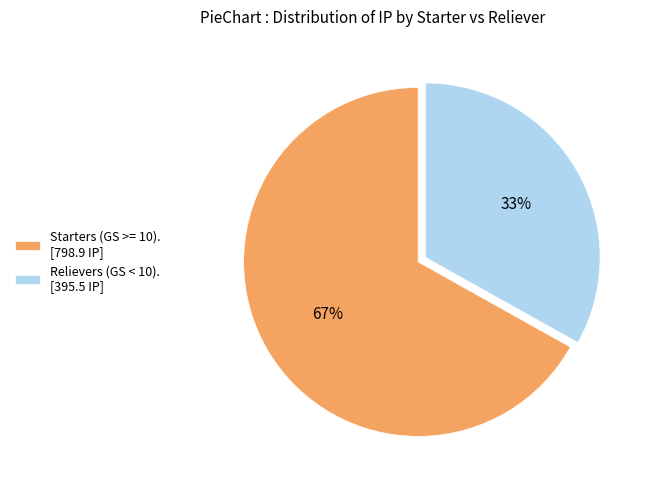

How many segments does this pie chart have?

2